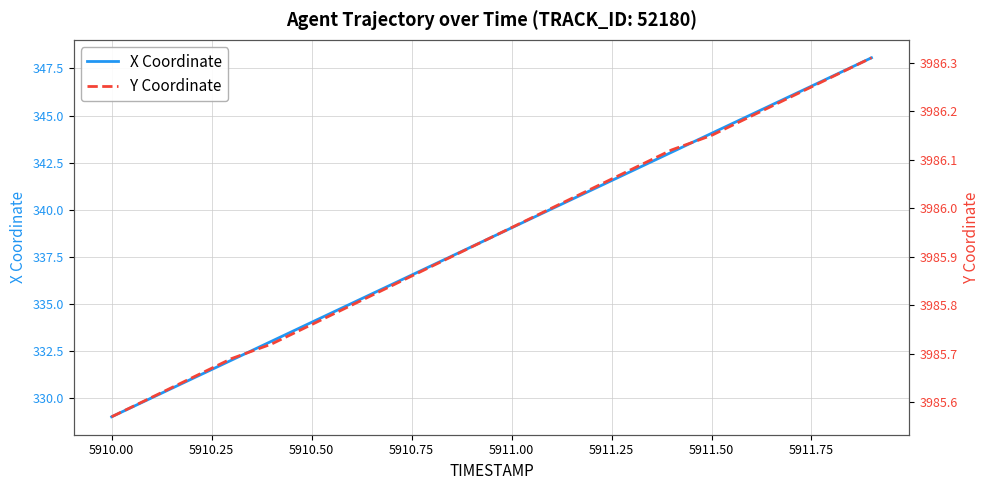

What is the highest value of the X Coordinate series?

348.1